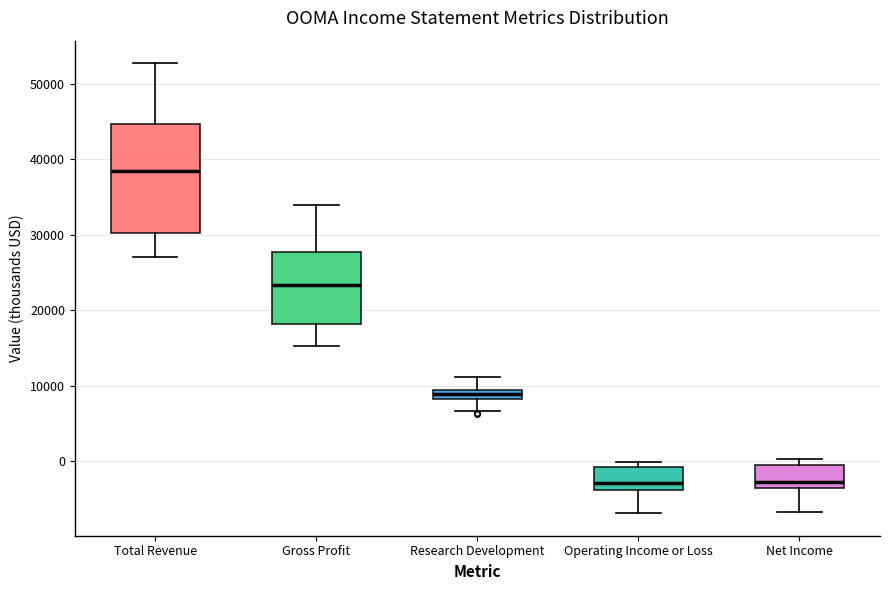

Which box's median line is the highest?

Total Revenue